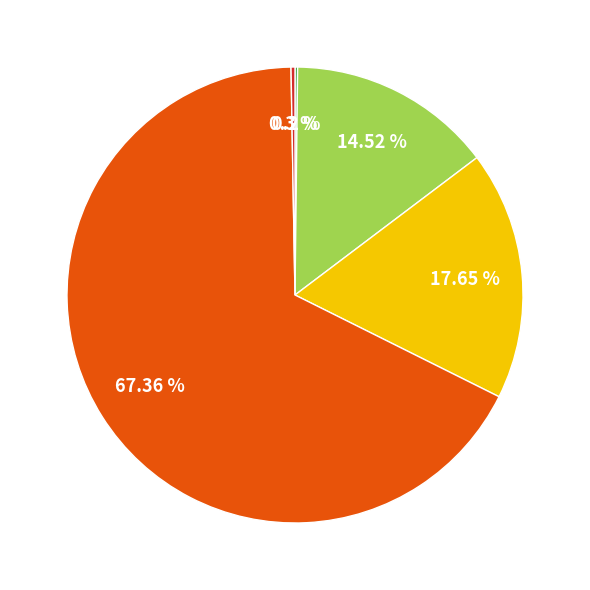

Does any single category account for the majority?

Yes